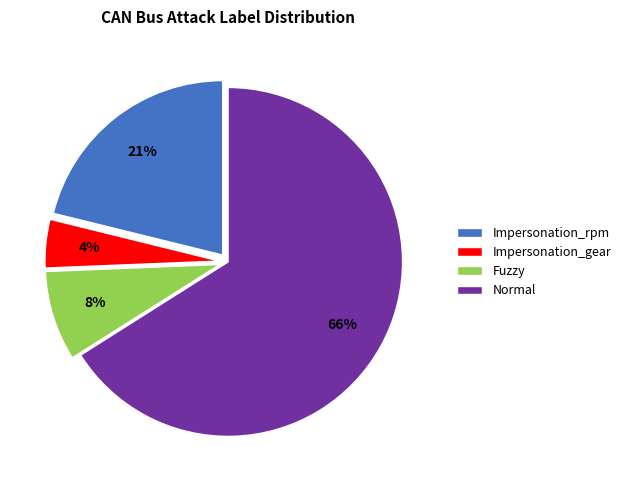

How many slices are in this pie chart?

4